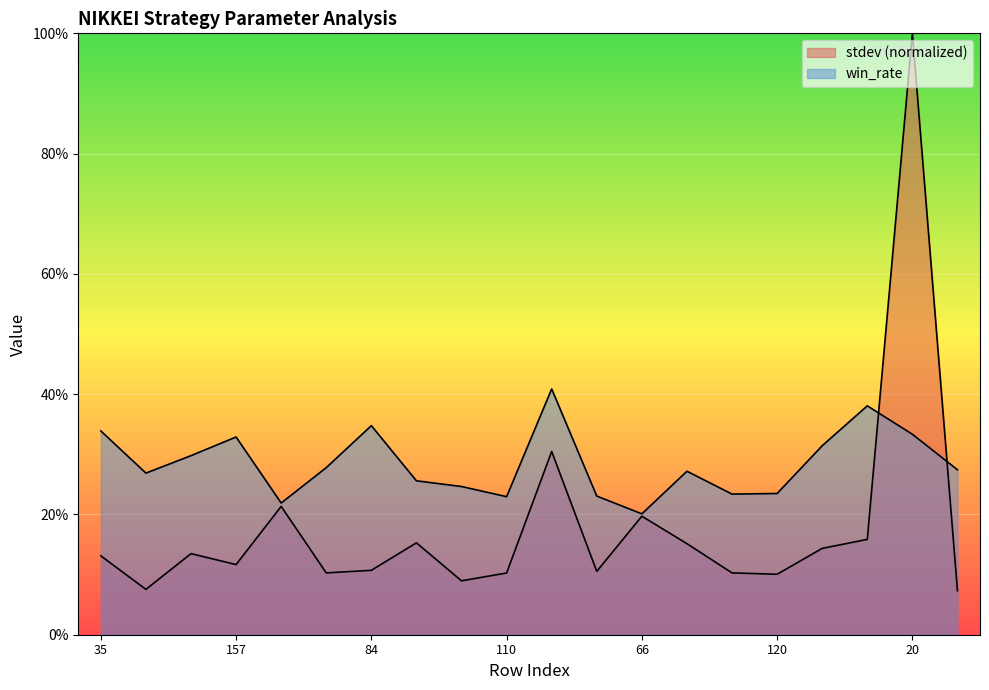

What is the total value across all series at 43?

0.3